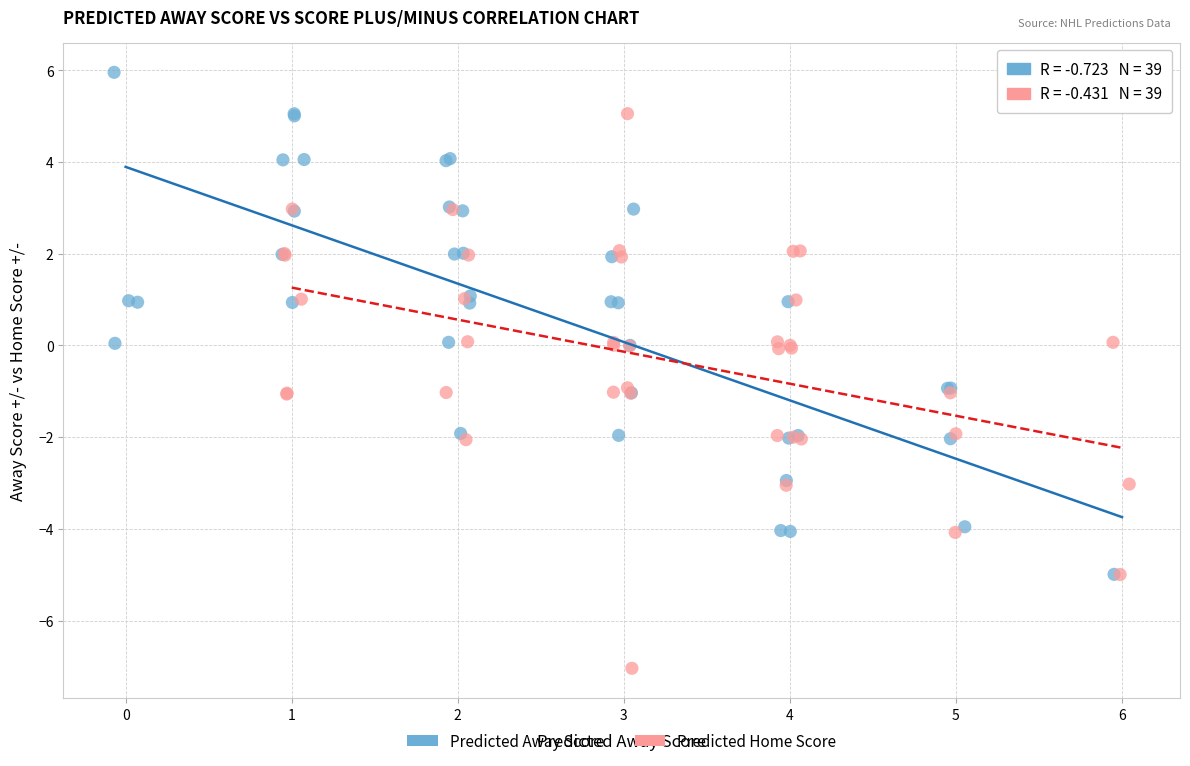

Which series contains the highest Y value?

Predicted Away Score